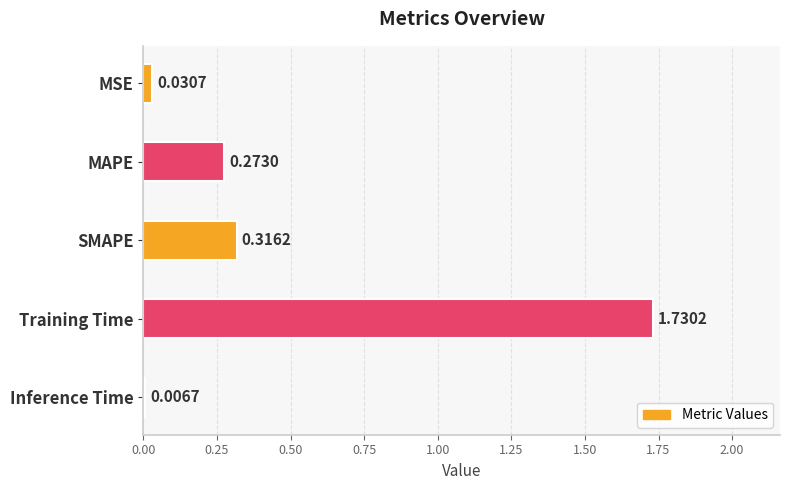

What is the sum of all values?

2.4